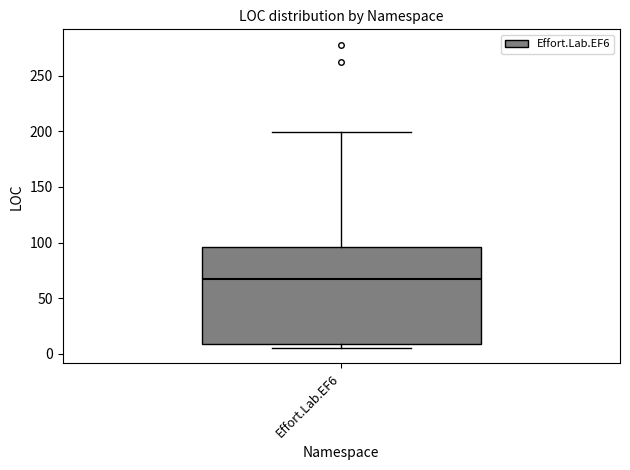

Read this box plot against the y-axis: the position of the median line, the range covered by the box, and the ends of both whiskers. The values are not printed on the chart, so give them approximately, as read against the axis.

median 70, box 10 to 95, whiskers 5 to 200